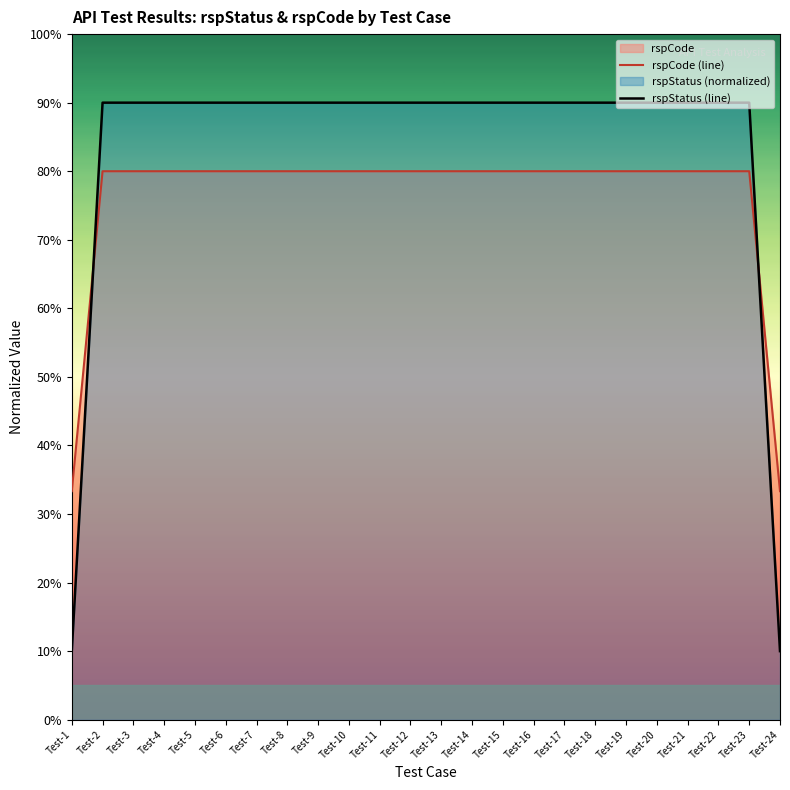

True or false: rspStatus (line) has more than 2 interior local peaks.

False